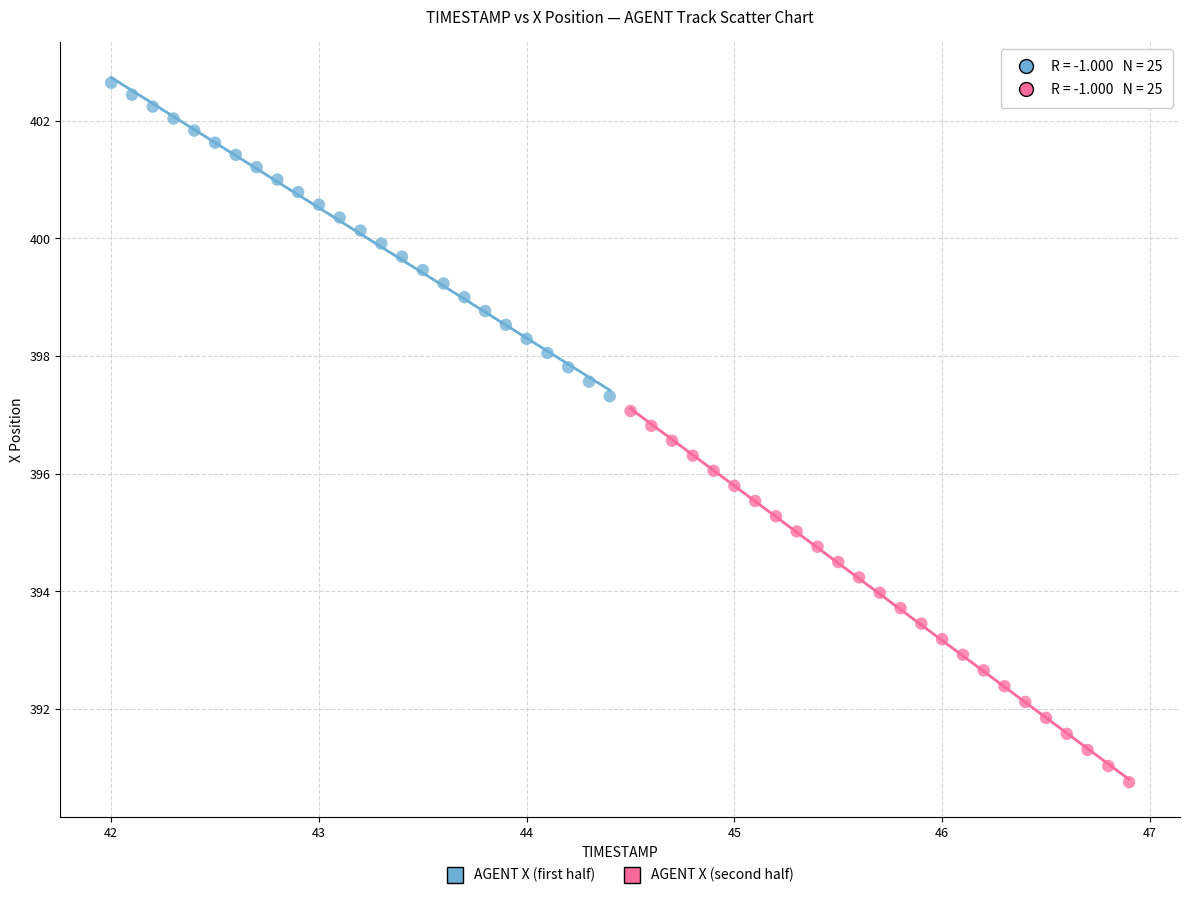

Which series contains the lowest Y value?

AGENT X (second half)